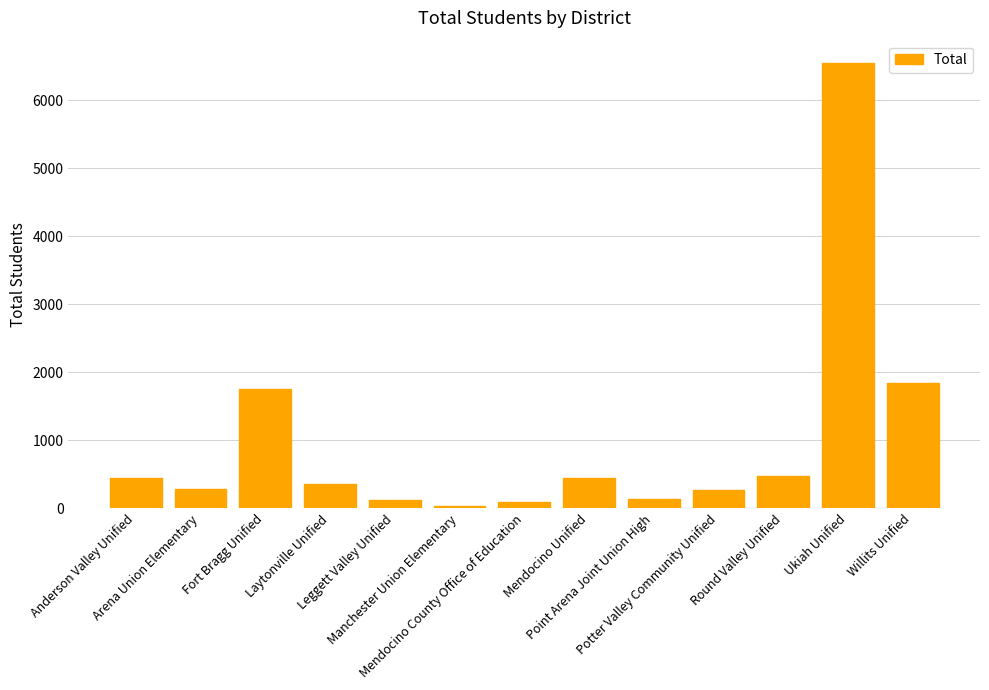

Approximately how many times larger is the value at Laytonville Unified compared to Anderson Valley Unified?

0.8